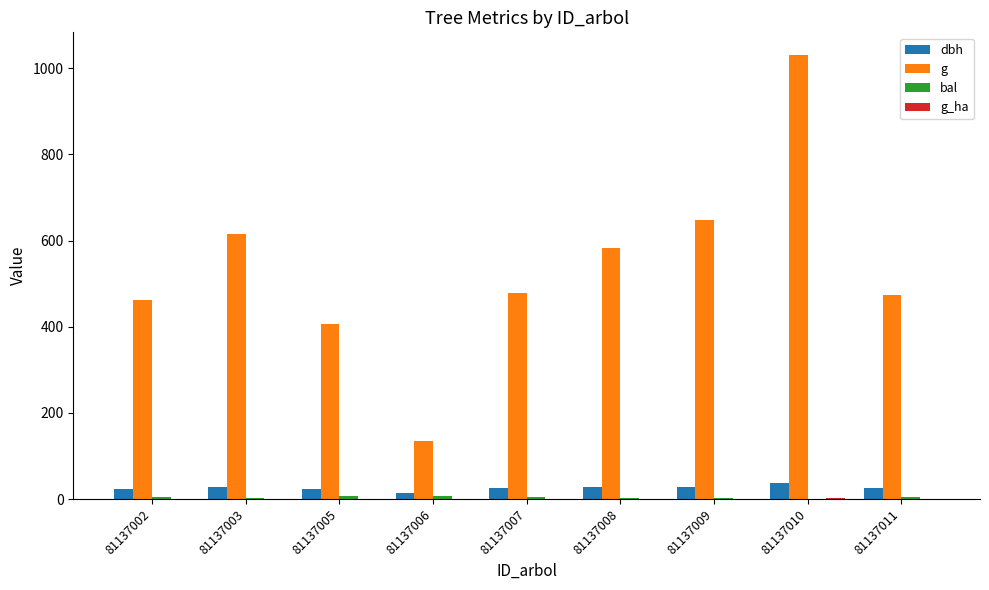

The g series shows 921.6 at 81137008. True or false?

False